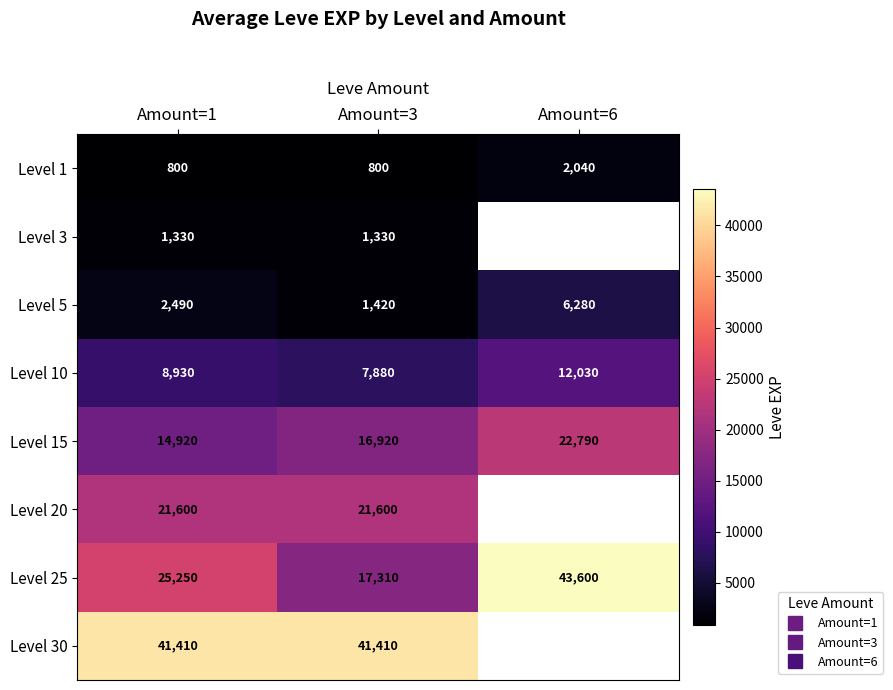

At Amount=3, list the series in order from smallest to largest.

Level 1, Level 3, Level 5, Level 10, Level 15, Level 25, Level 20, Level 30